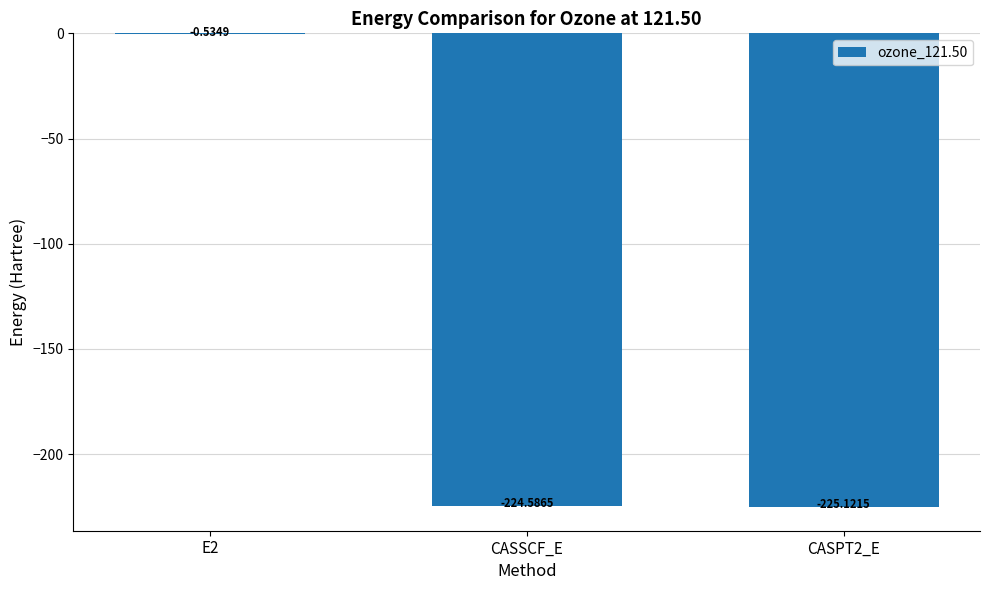

What is the sum of all values?

-450.2